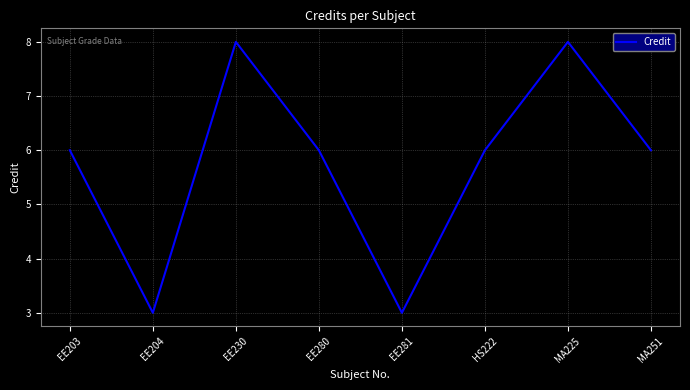

The value at EE281 is 2. True or false?

False